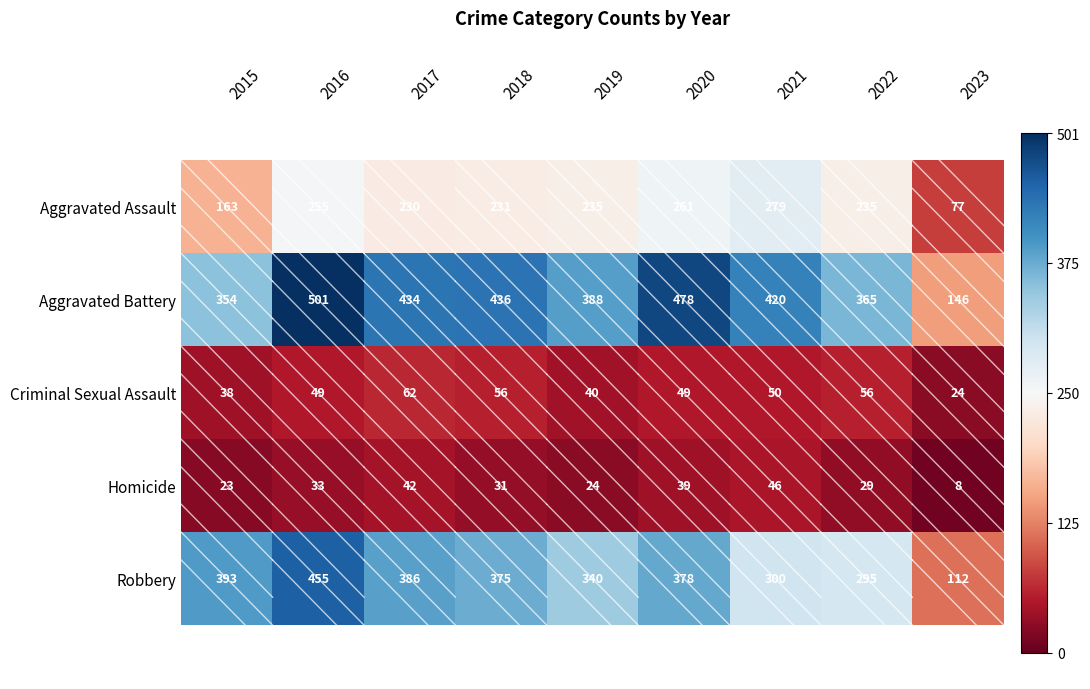

What is the total value across all series at 2023?

367